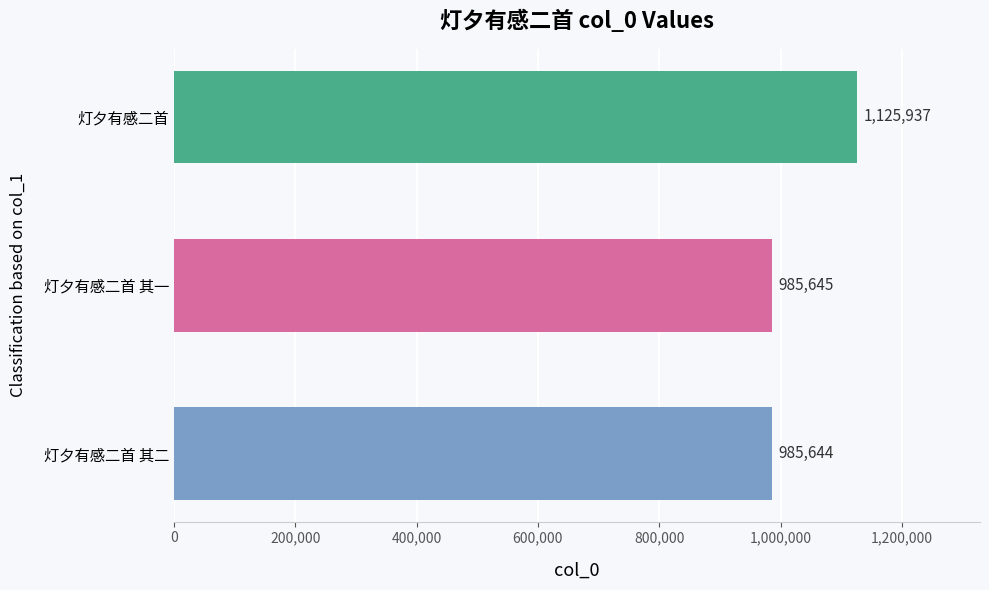

The chart shows a value of 1462247 at 灯夕有感二首 其二. True or false?

False